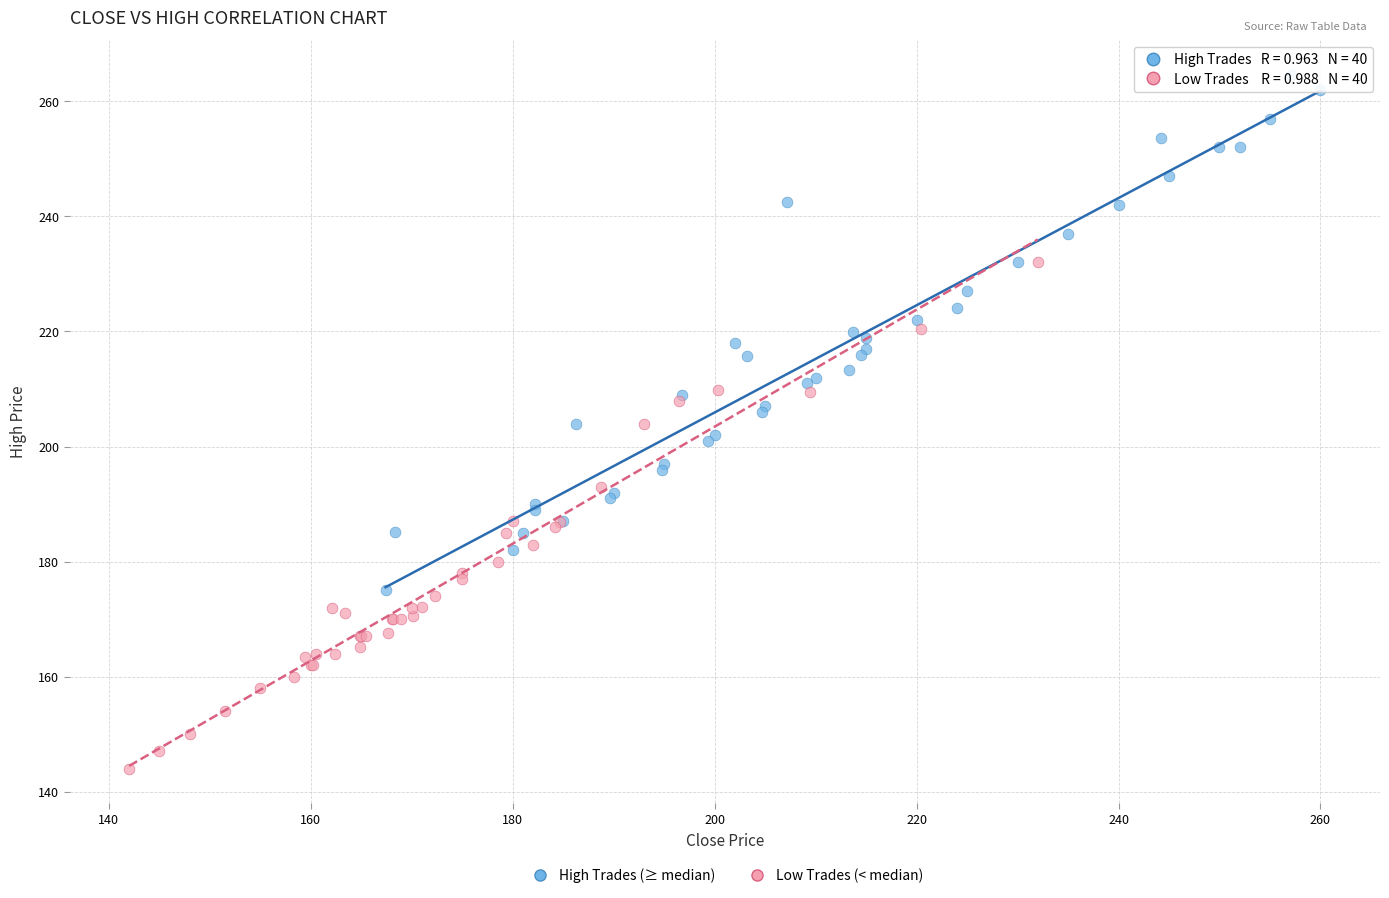

Which series reaches the maximum Y coordinate?

High Trades (≥ median)